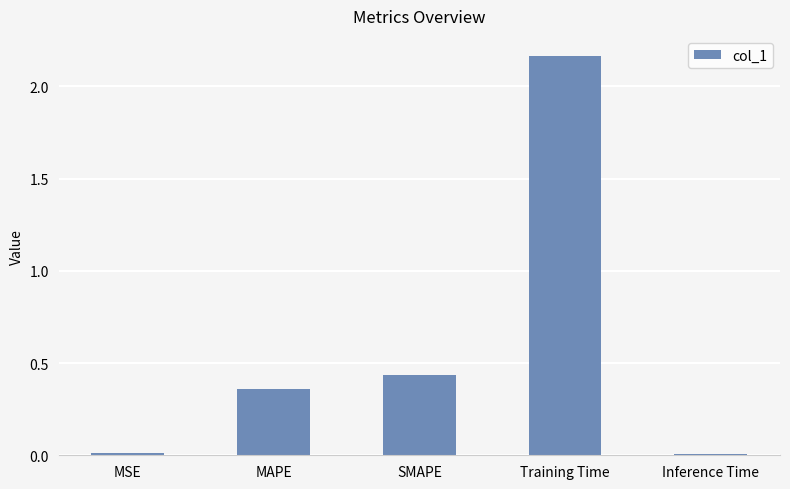

Are the bars horizontal?

No